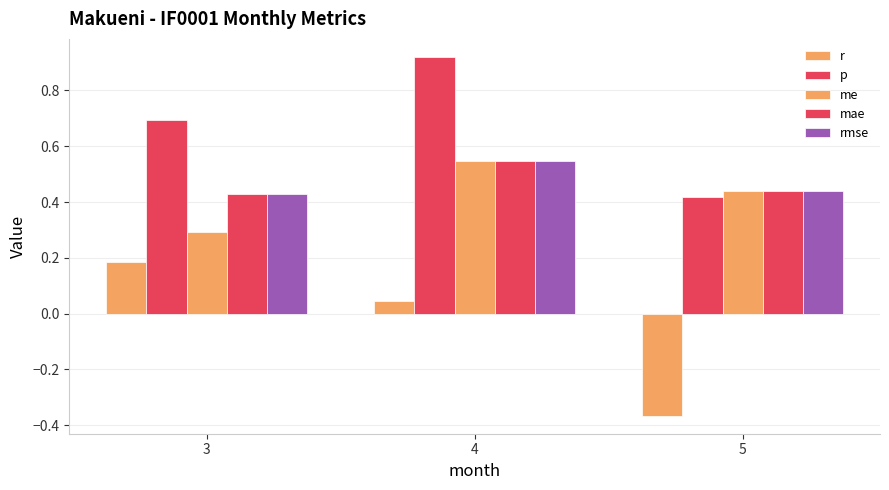

Are the bars horizontal?

No